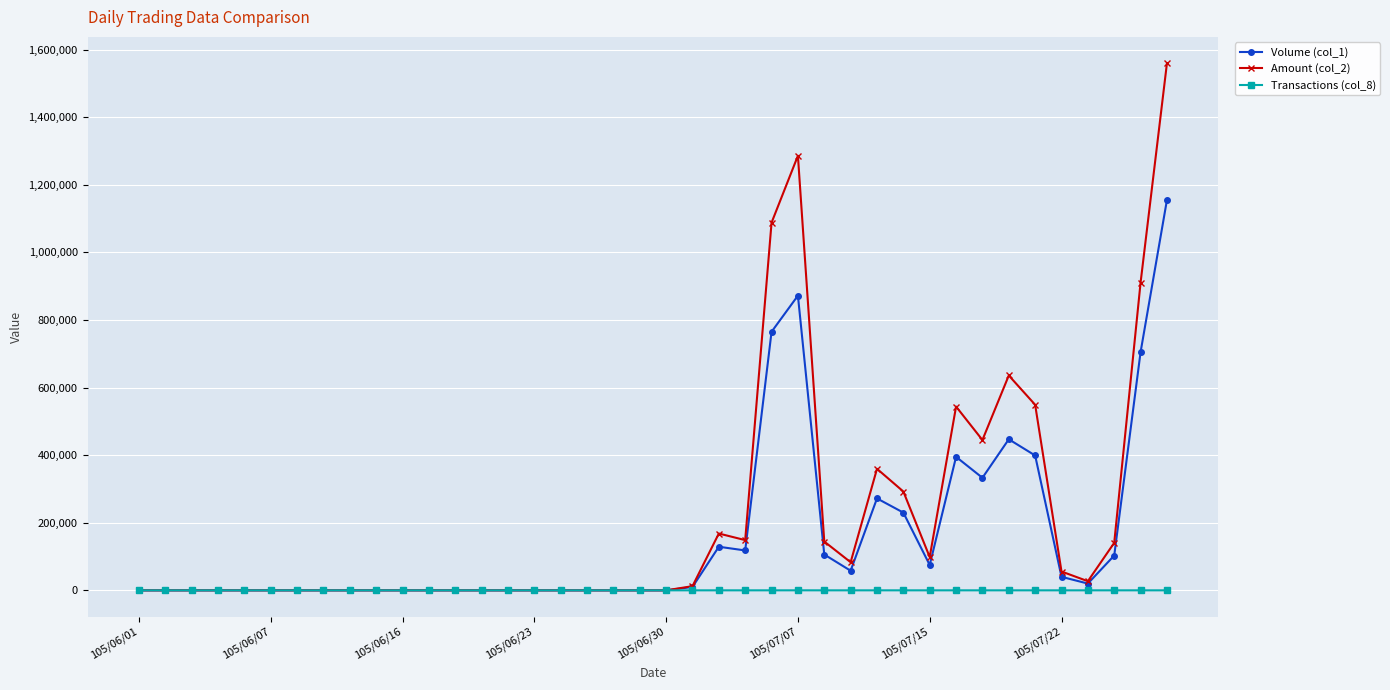

What is the difference between the maximum and minimum values in the Transactions (col_8) series?

59